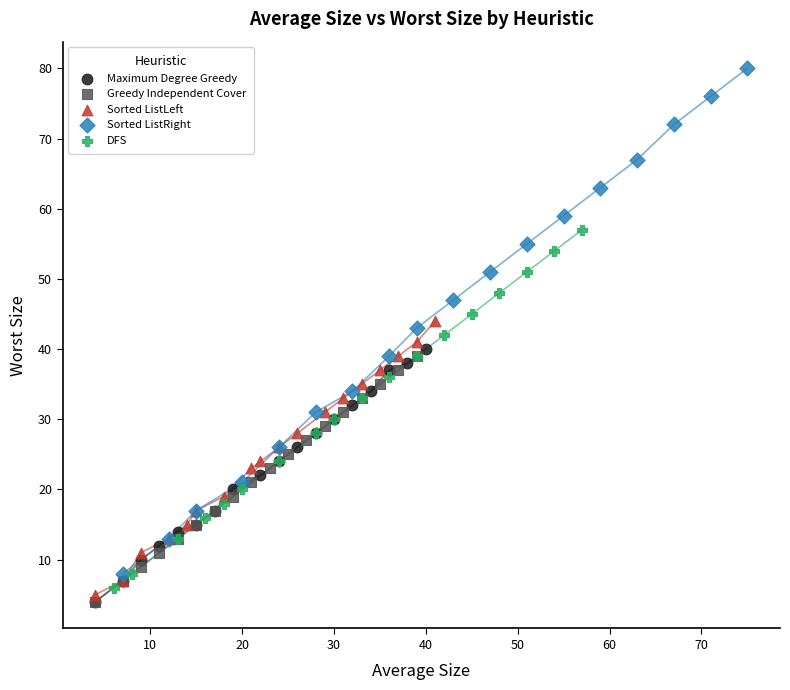

Which series contains the highest Y value?

Sorted ListRight